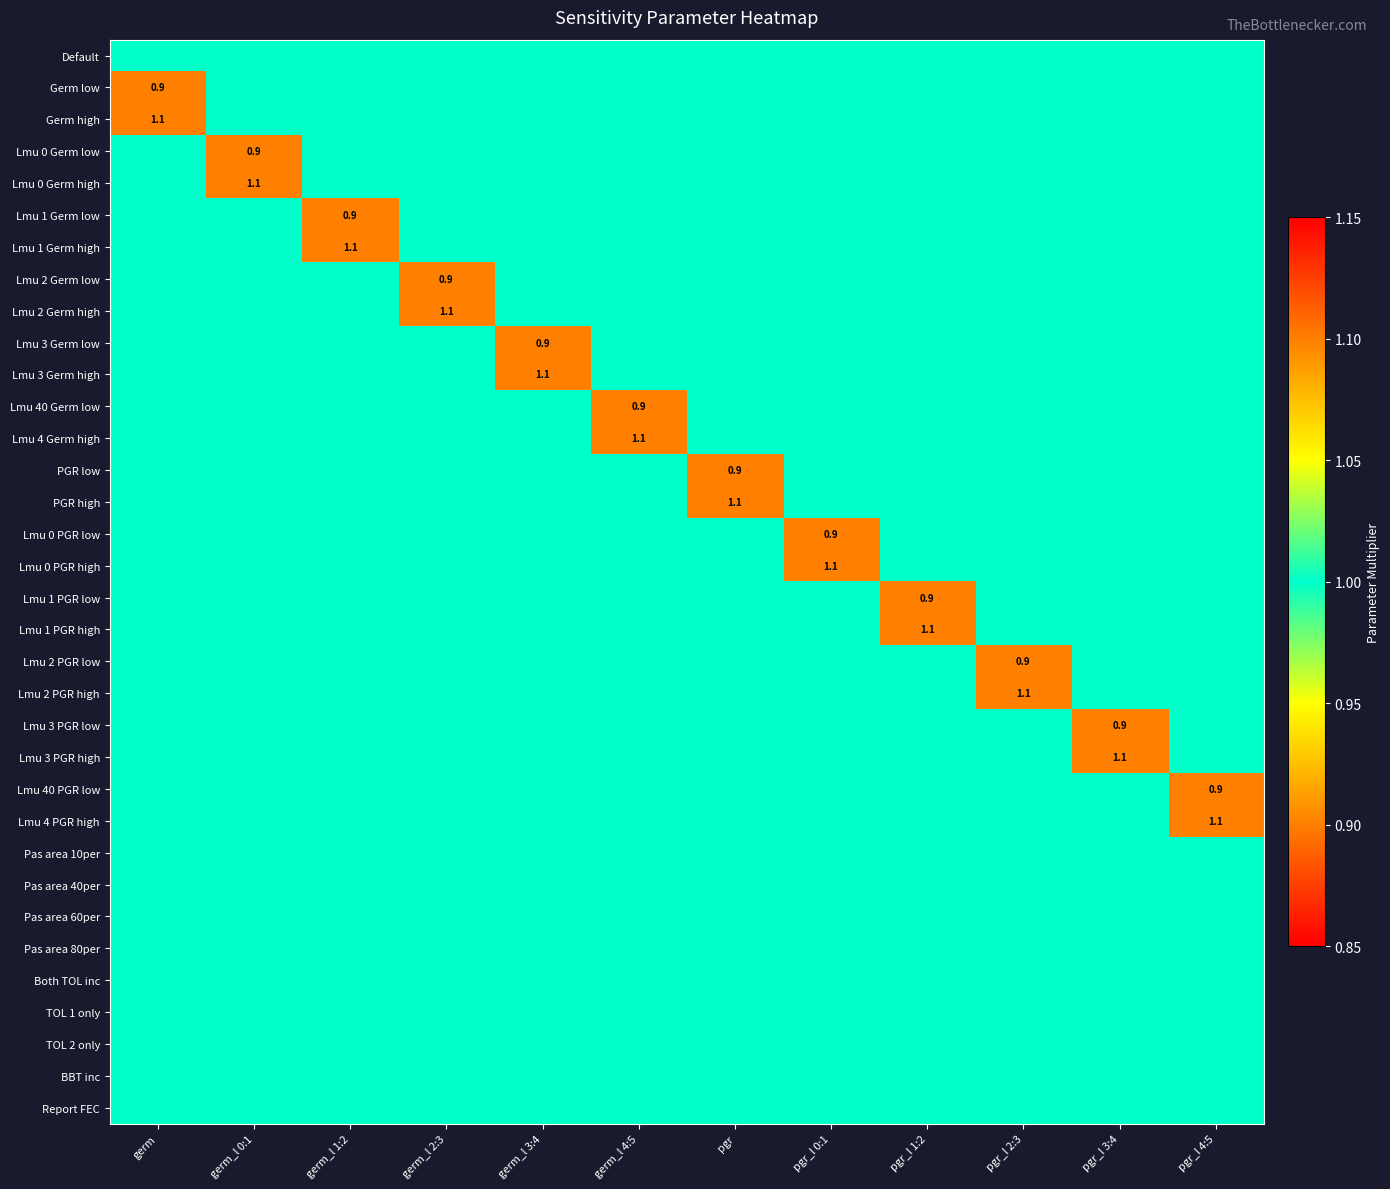

The value of Pas area 40per at pgr_l 0:1 is 1.0. True or false?

True